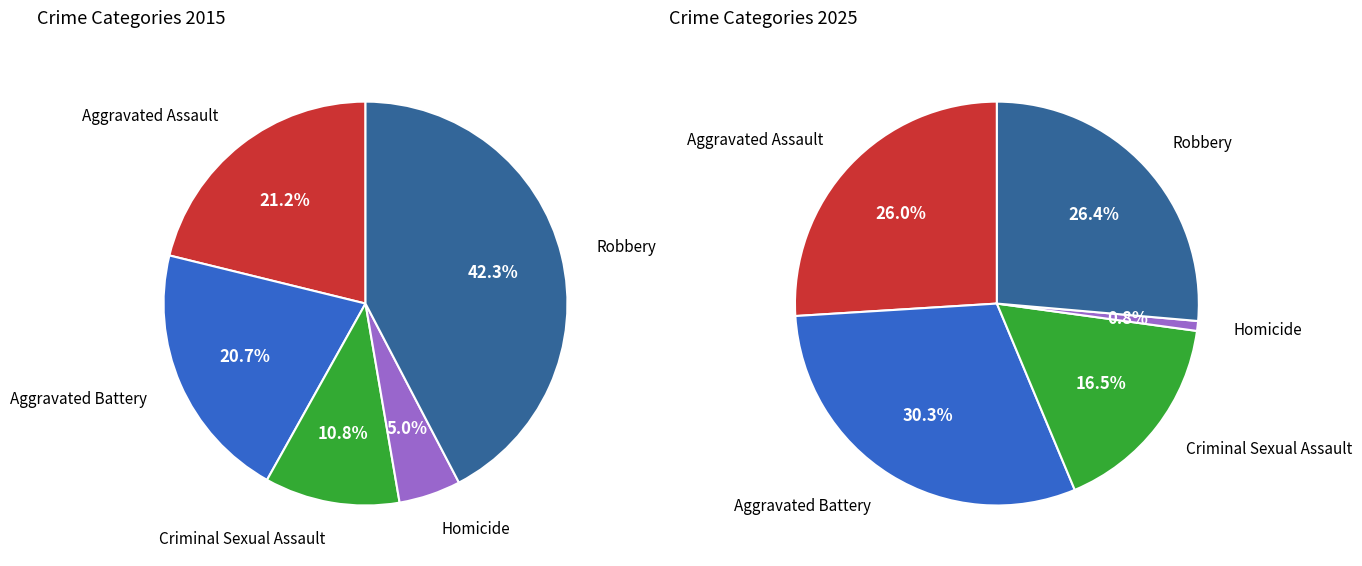

True or false: Homicide accounts for 1% of the total.

True